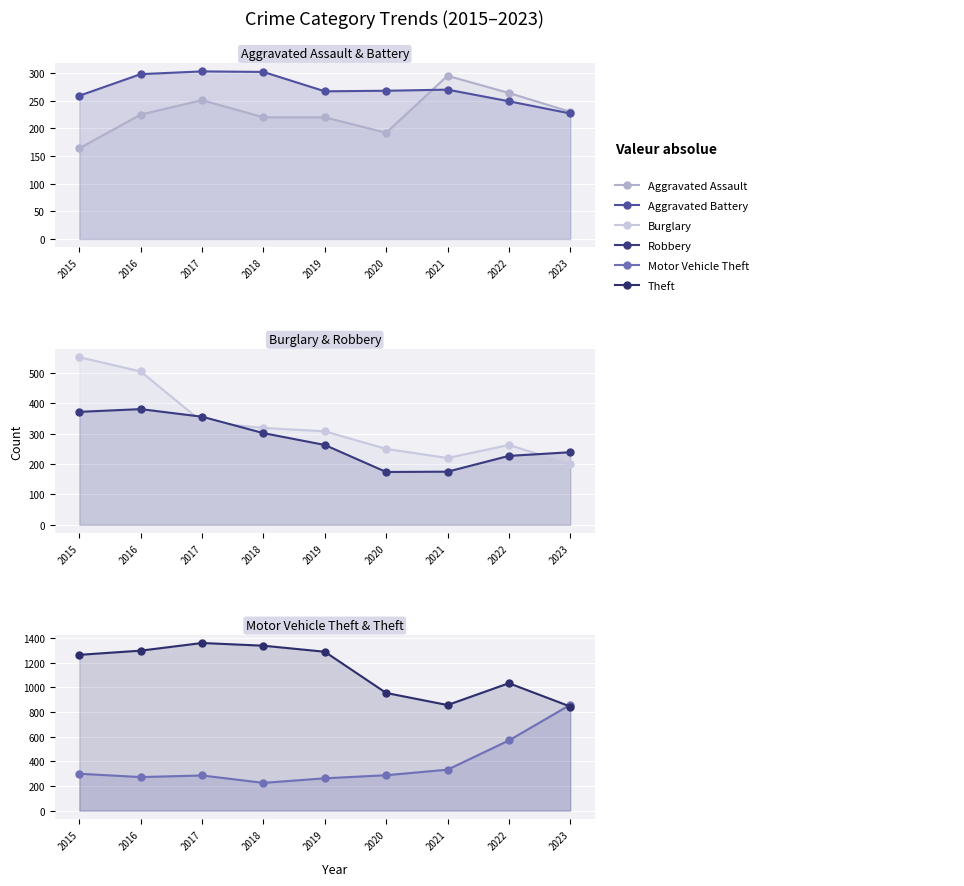

True or false: Aggravated Assault and Aggravated Battery intersect in this chart.

True